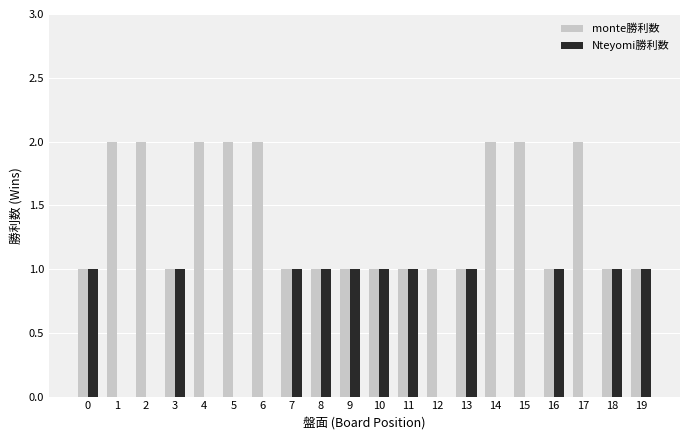

Which series has the largest total across all categories?

monte勝利数